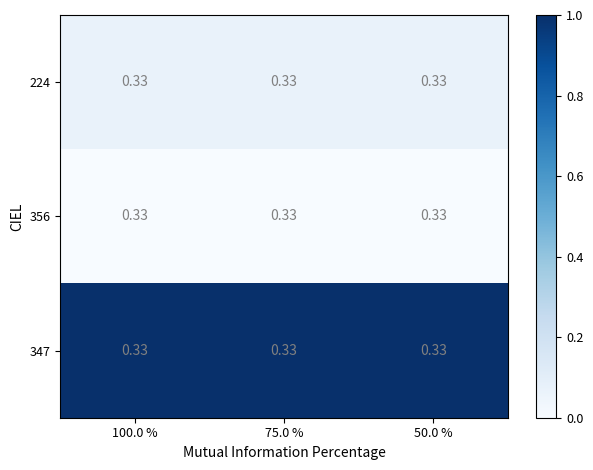

Which series has the largest total across all categories?

347